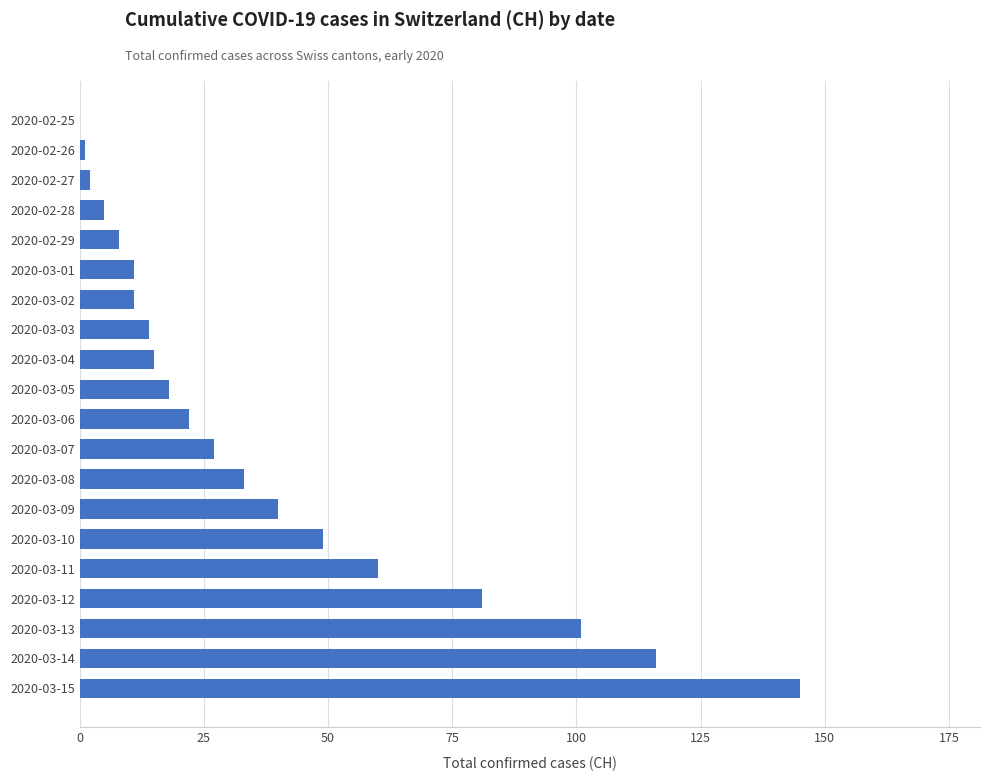

How many series are shown in this chart?

1